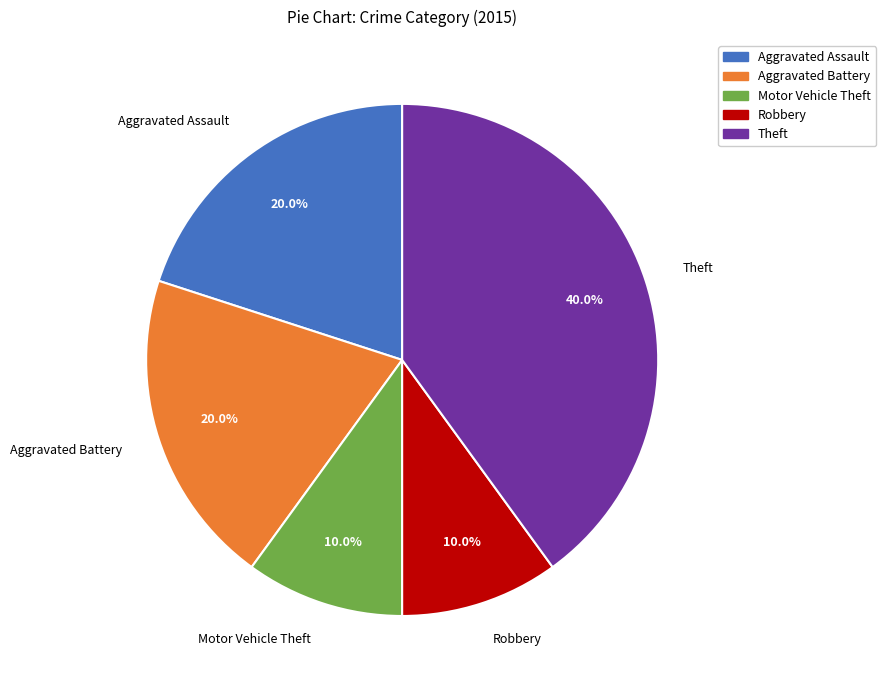

To the nearest percent, what is the combined percentage of Robbery and Aggravated Assault?

30%